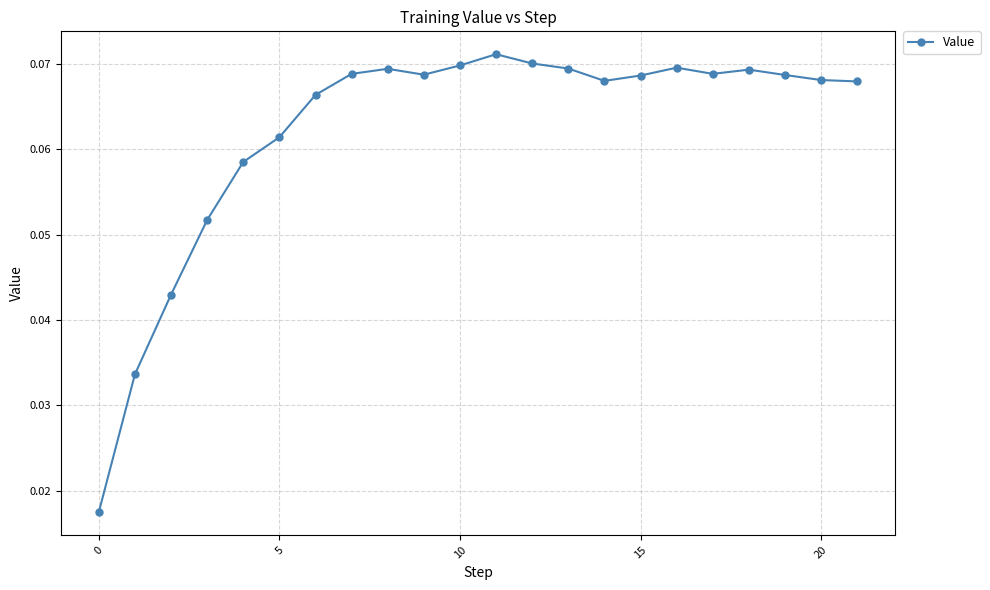

True or false: there are more than 2 points higher than both neighbors.

True